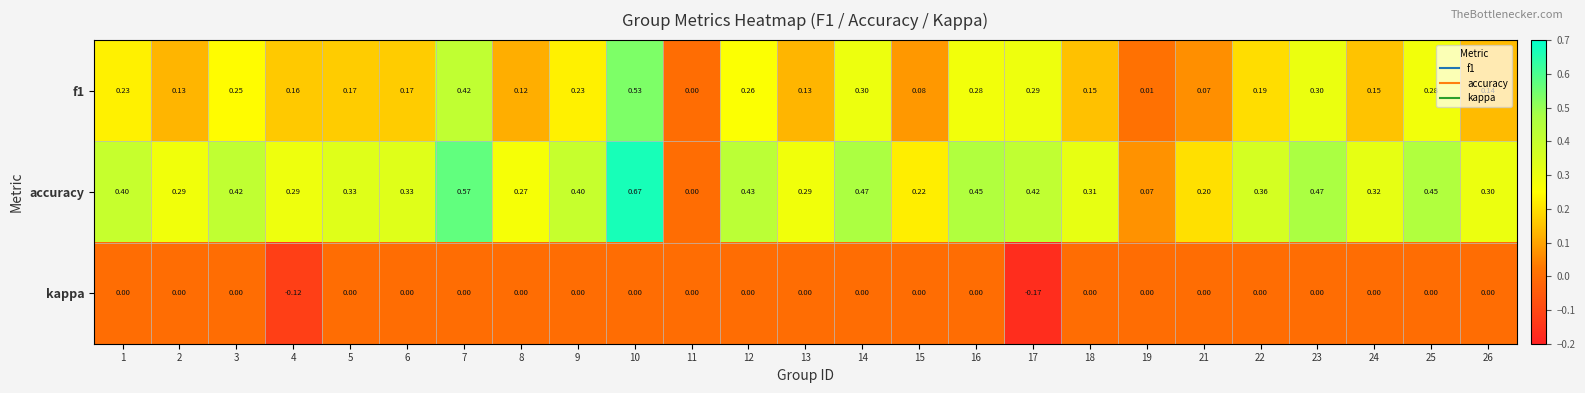

Which series has the largest range (max minus min)?

accuracy